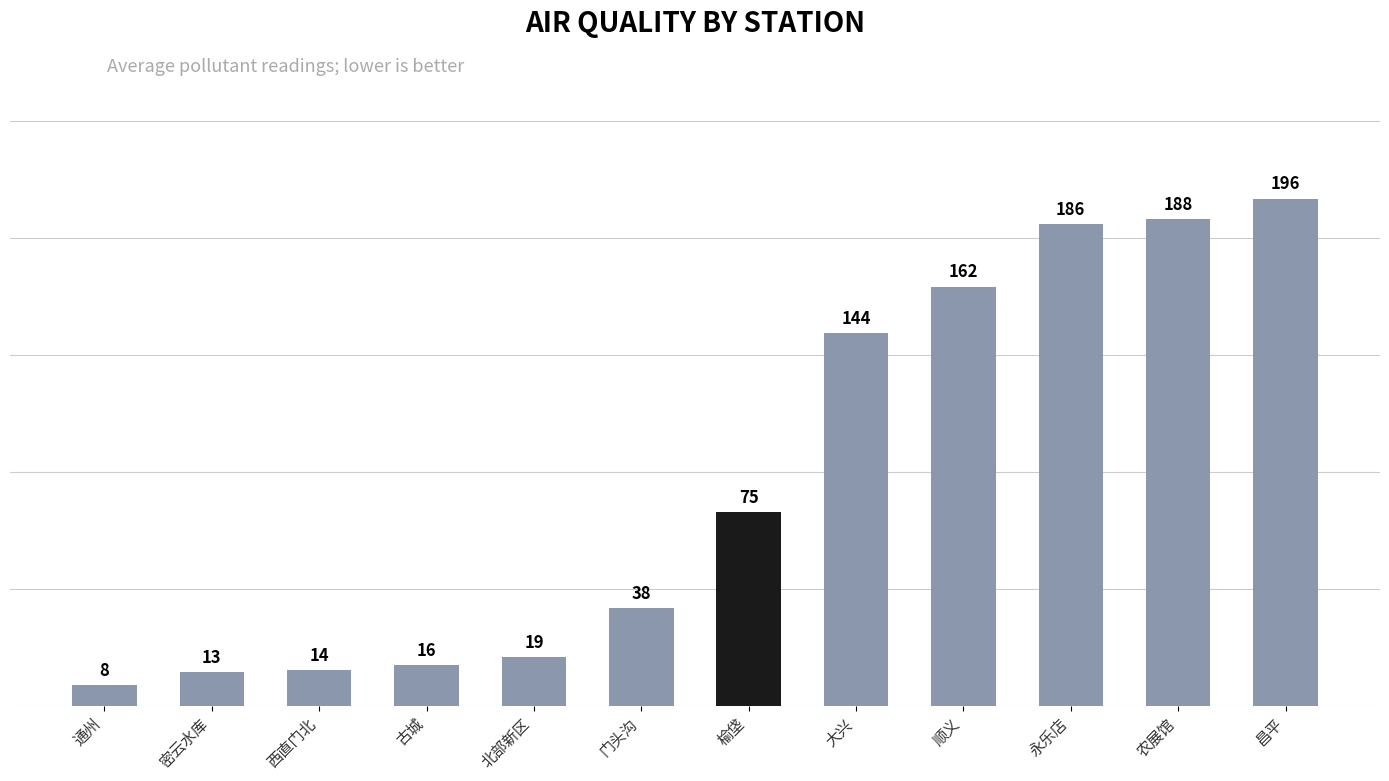

What is the average value?

88